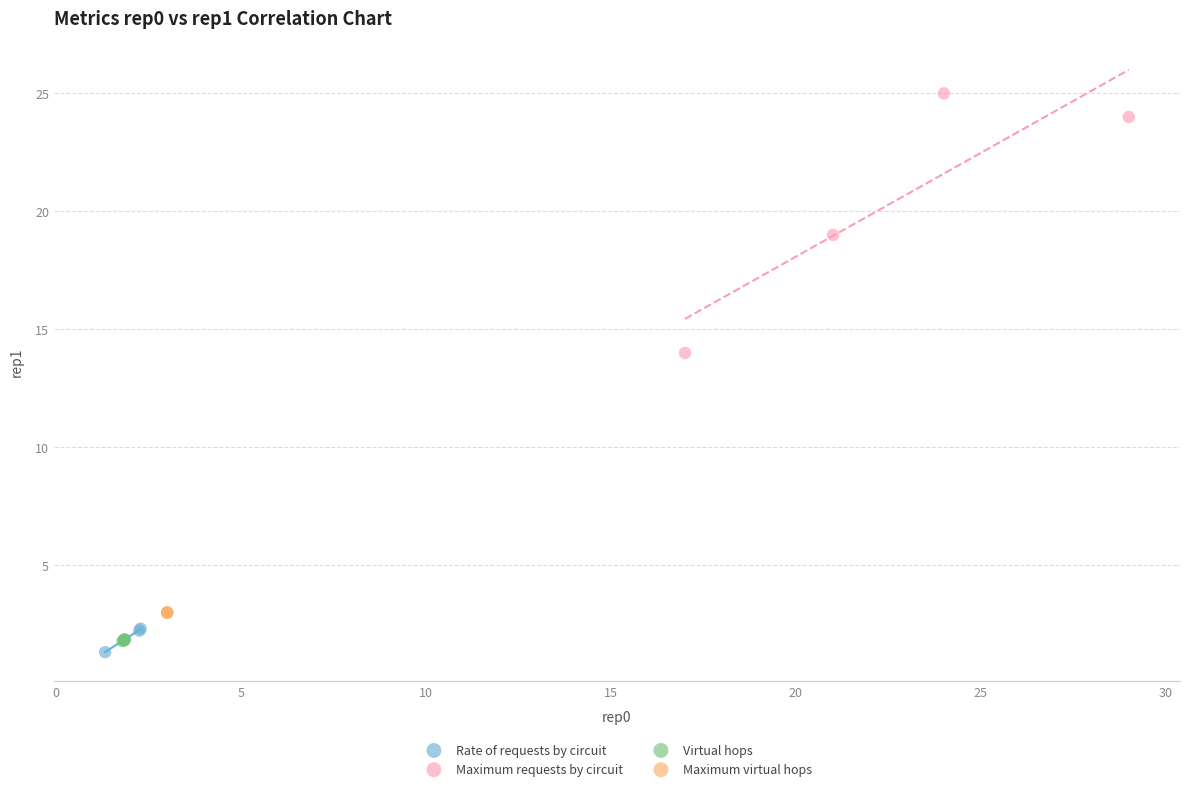

Which series reaches the maximum Y coordinate?

Maximum requests by circuit